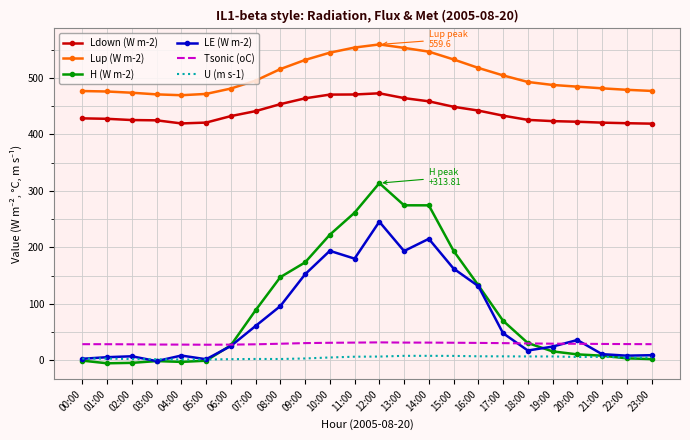

What are all the series names shown in the legend?

Ldown (W m-2), Lup (W m-2), H (W m-2), LE (W m-2), Tsonic (oC), U (m s-1)